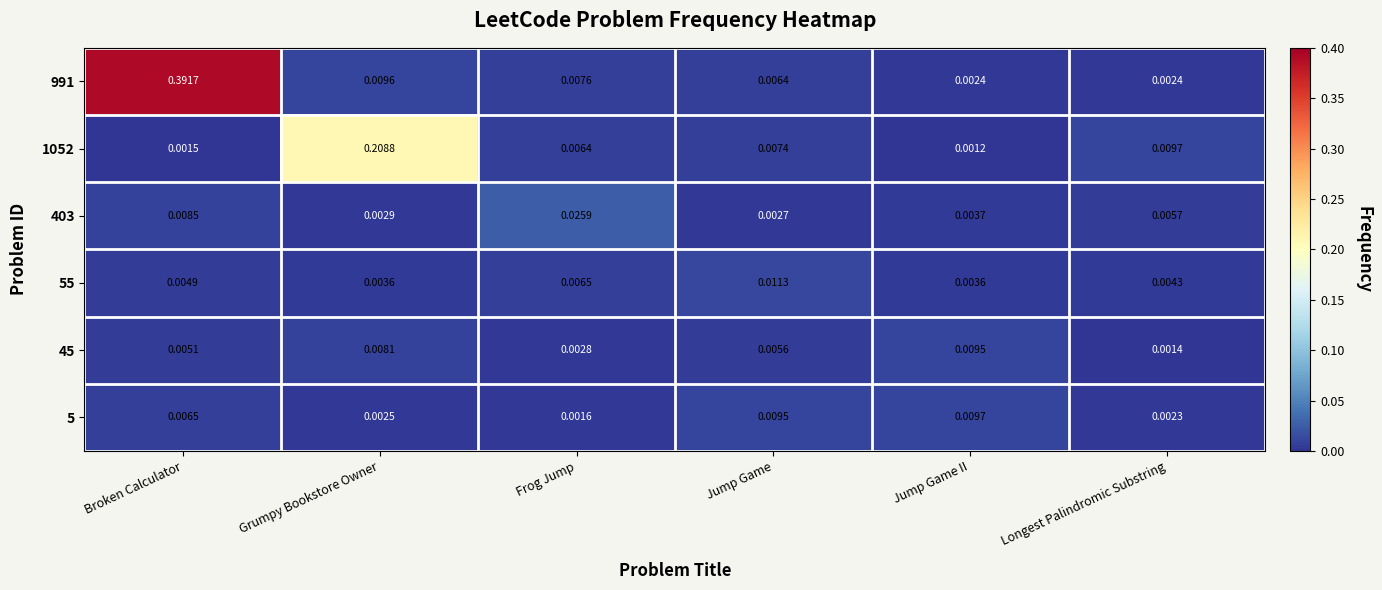

At which label does 403 reach its minimum?

Jump Game